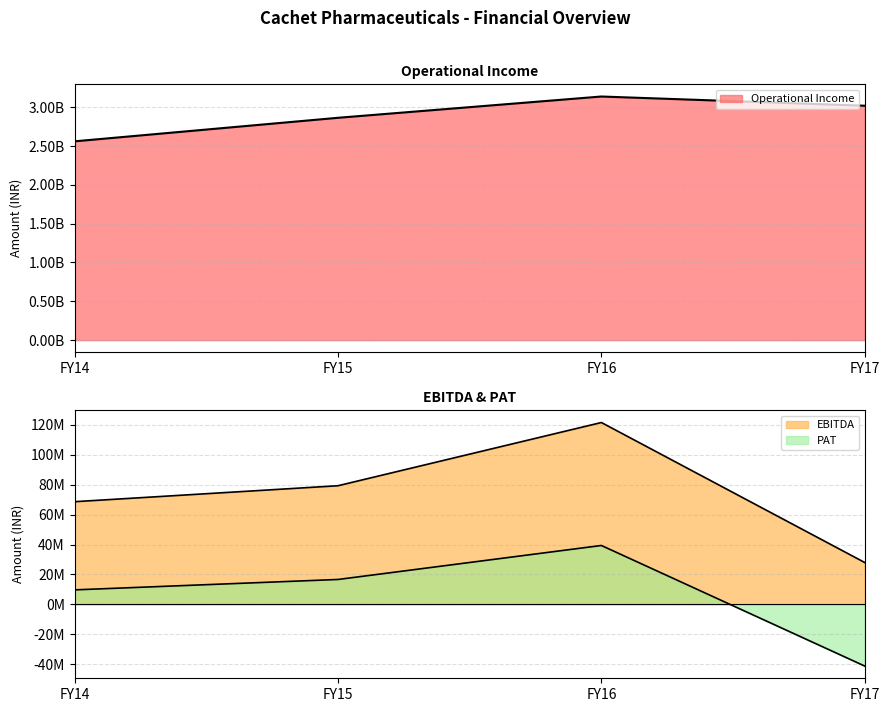

At which label is Operational Income closest to 2849474500?

FY15